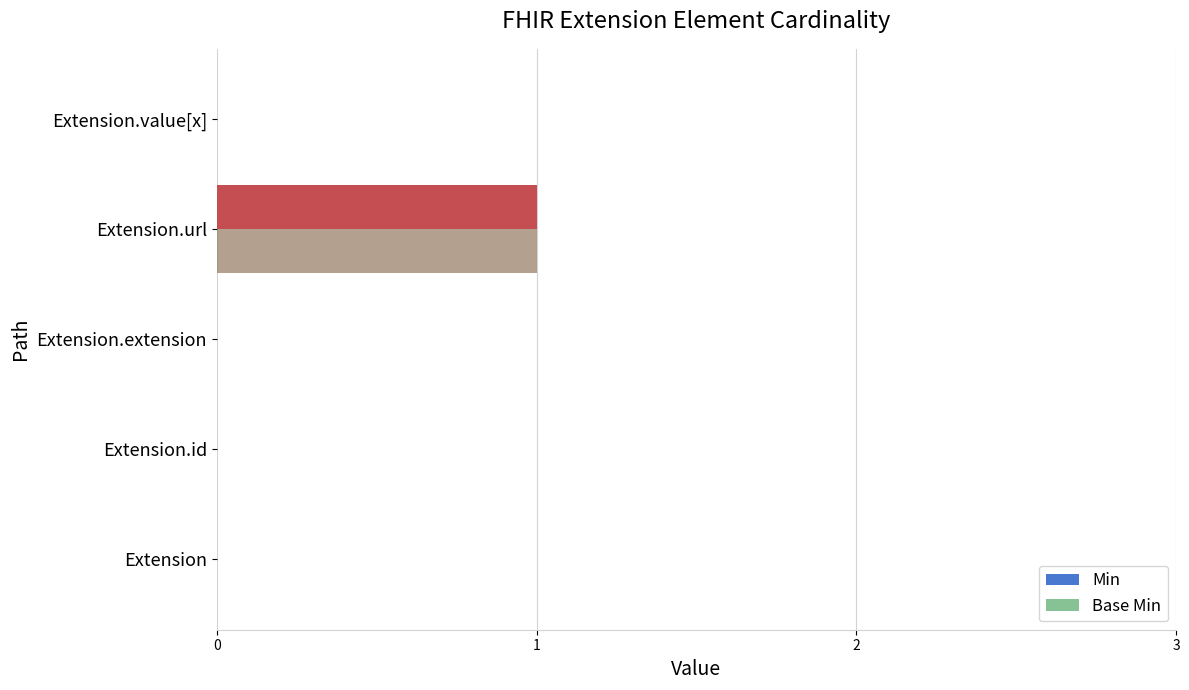

Which series has the largest range (max minus min)?

Min